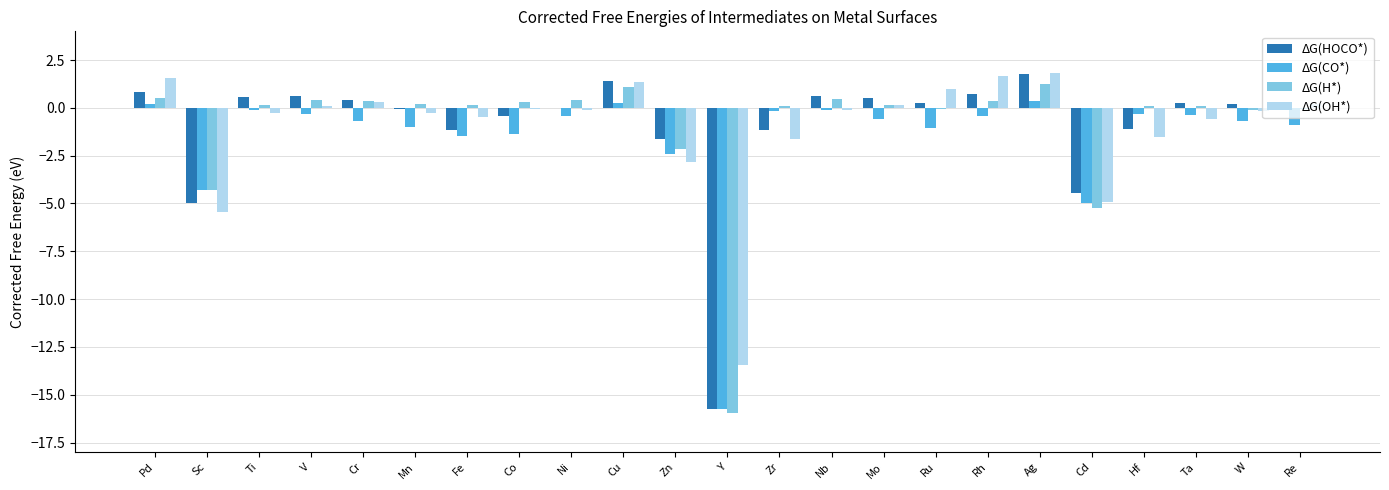

Between Cd and Ta, which series saw the biggest shift?

ΔG(H*)